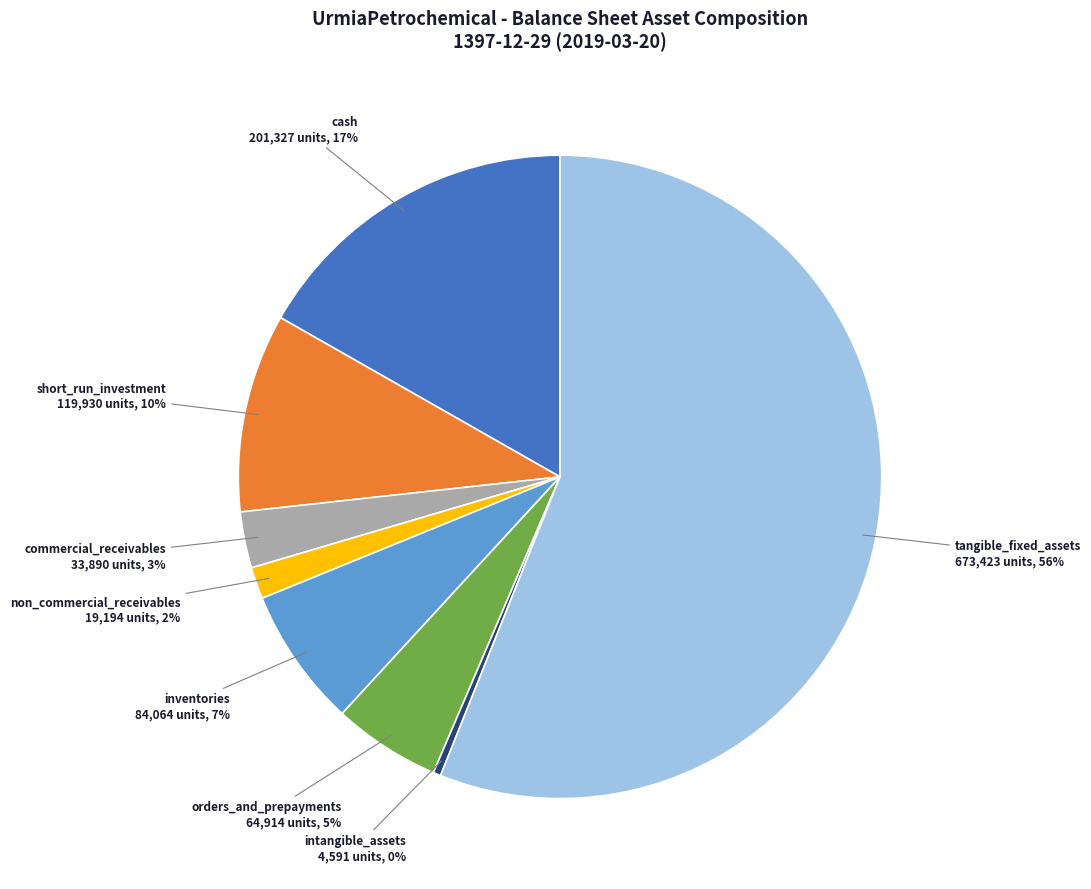

Combined, do intangible_assets and tangible_fixed_assets account for over 50%?

Yes